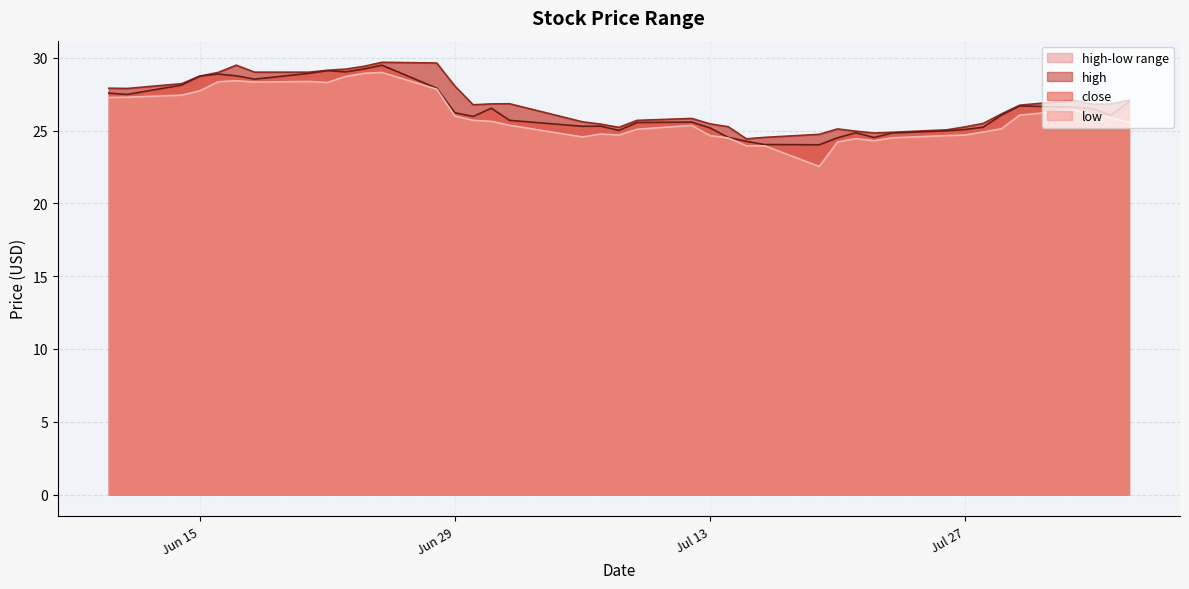

How many data points in close are less than 26?

19